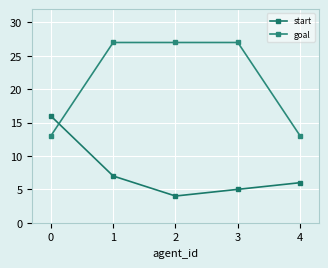

What is the value of the goal point at the 4th from the left?

27